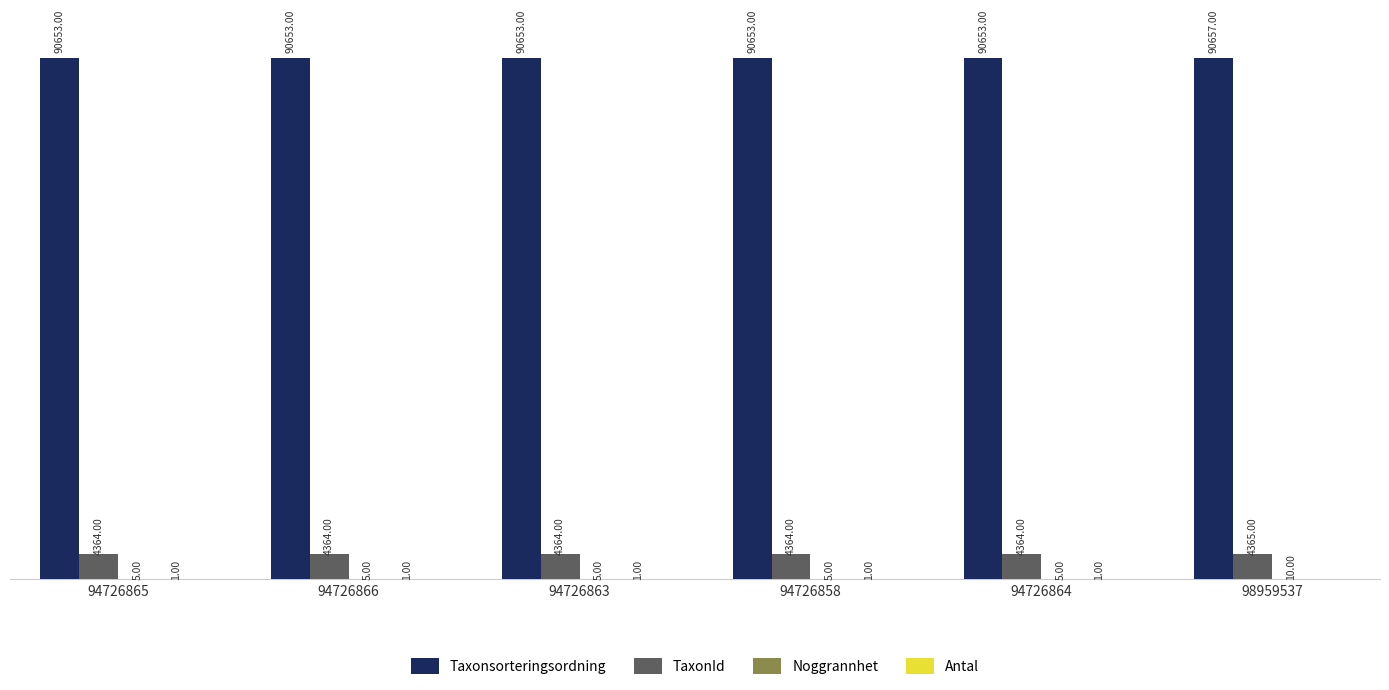

Which series has the largest total across all categories?

Taxonsorteringsordning